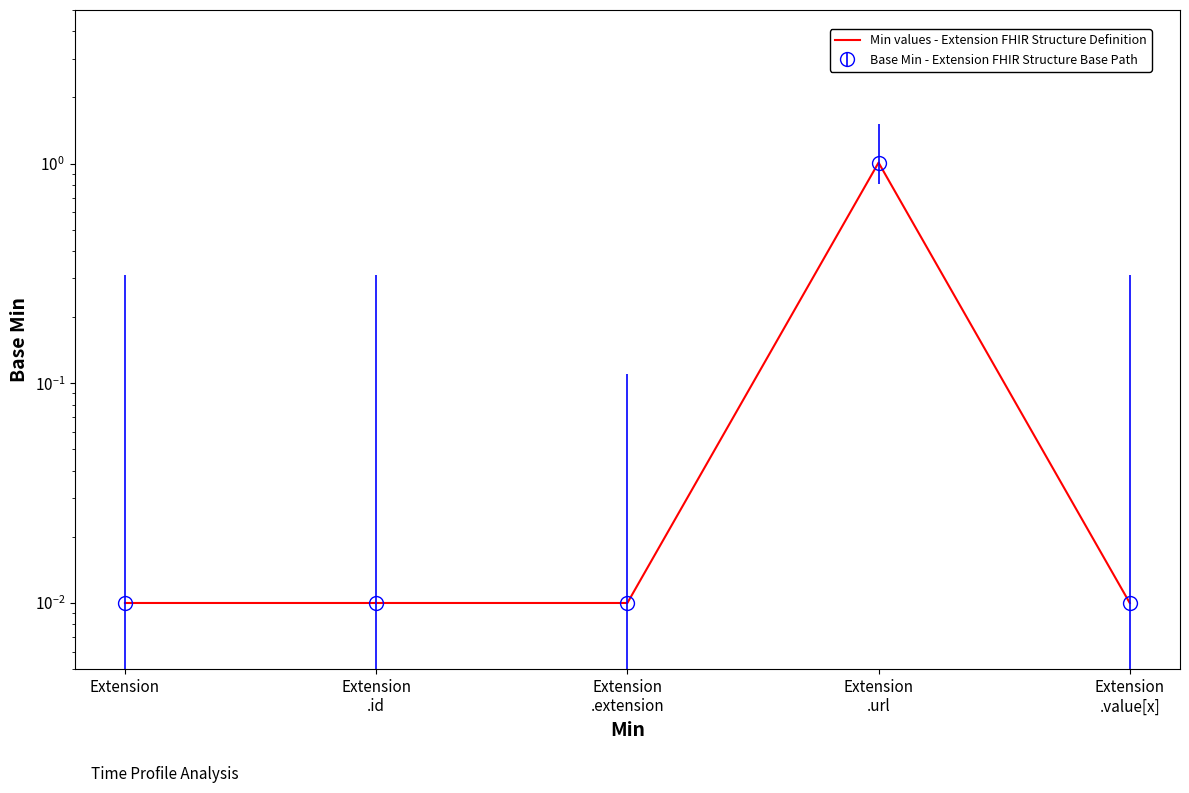

Rank the categories by value from lowest to highest.

Extension, Extension
.id, Extension
.extension, Extension
.value[x], Extension
.url